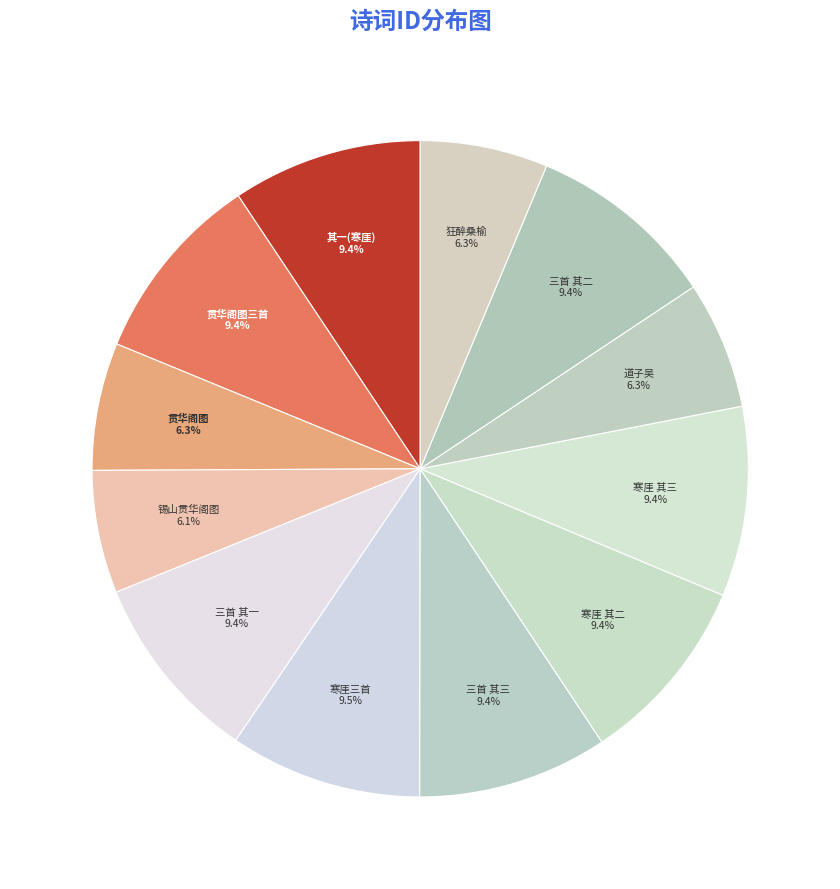

Does any single category account for the majority?

No